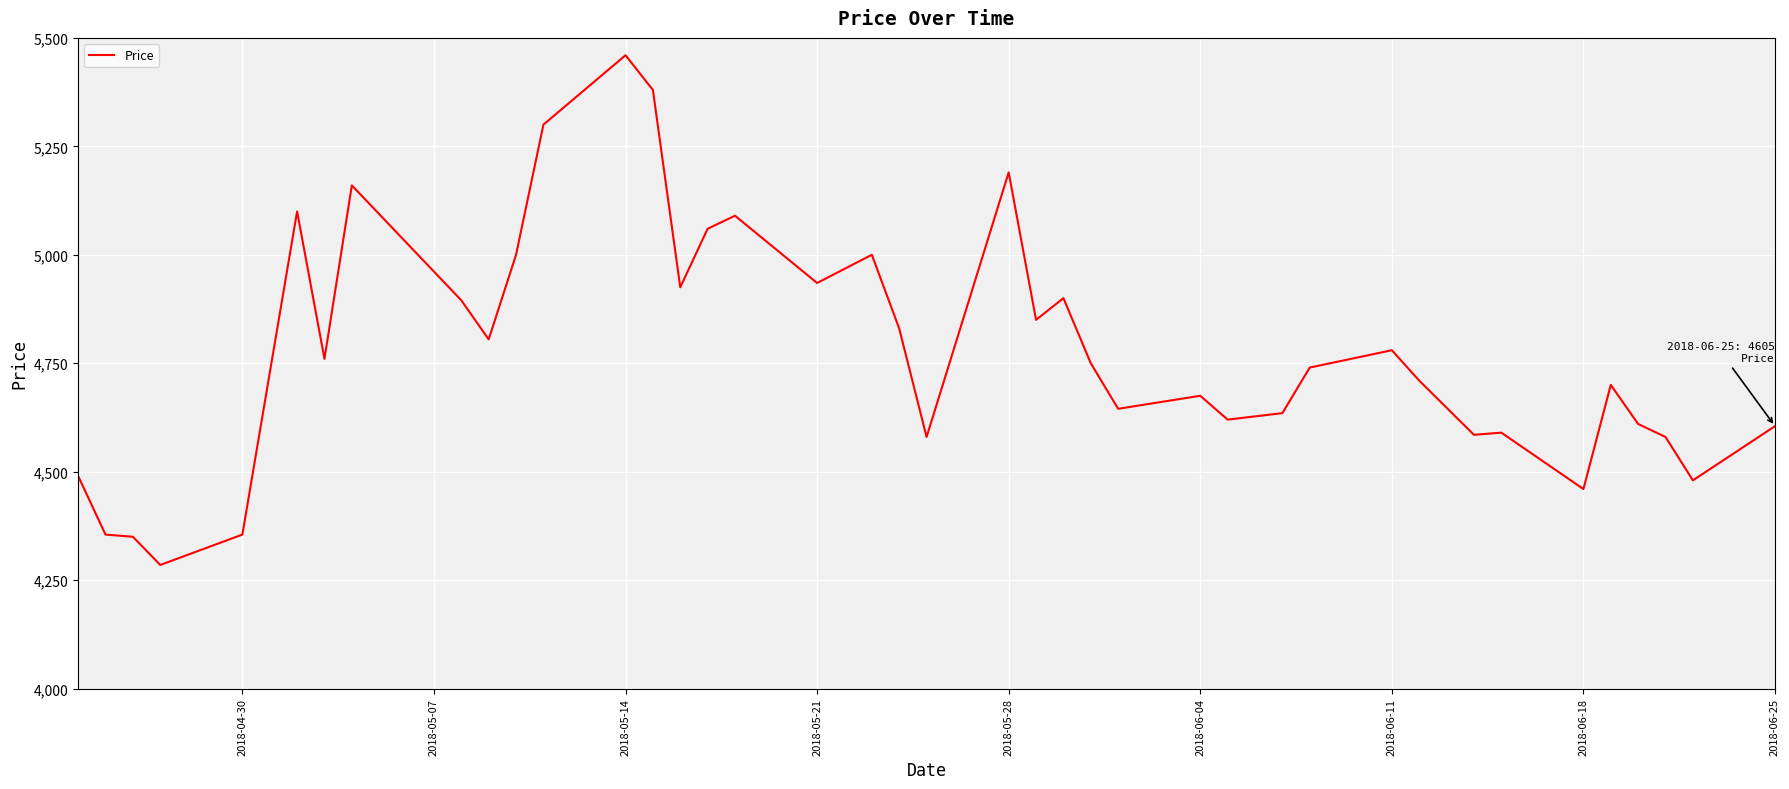

What is the smallest value displayed?

4285